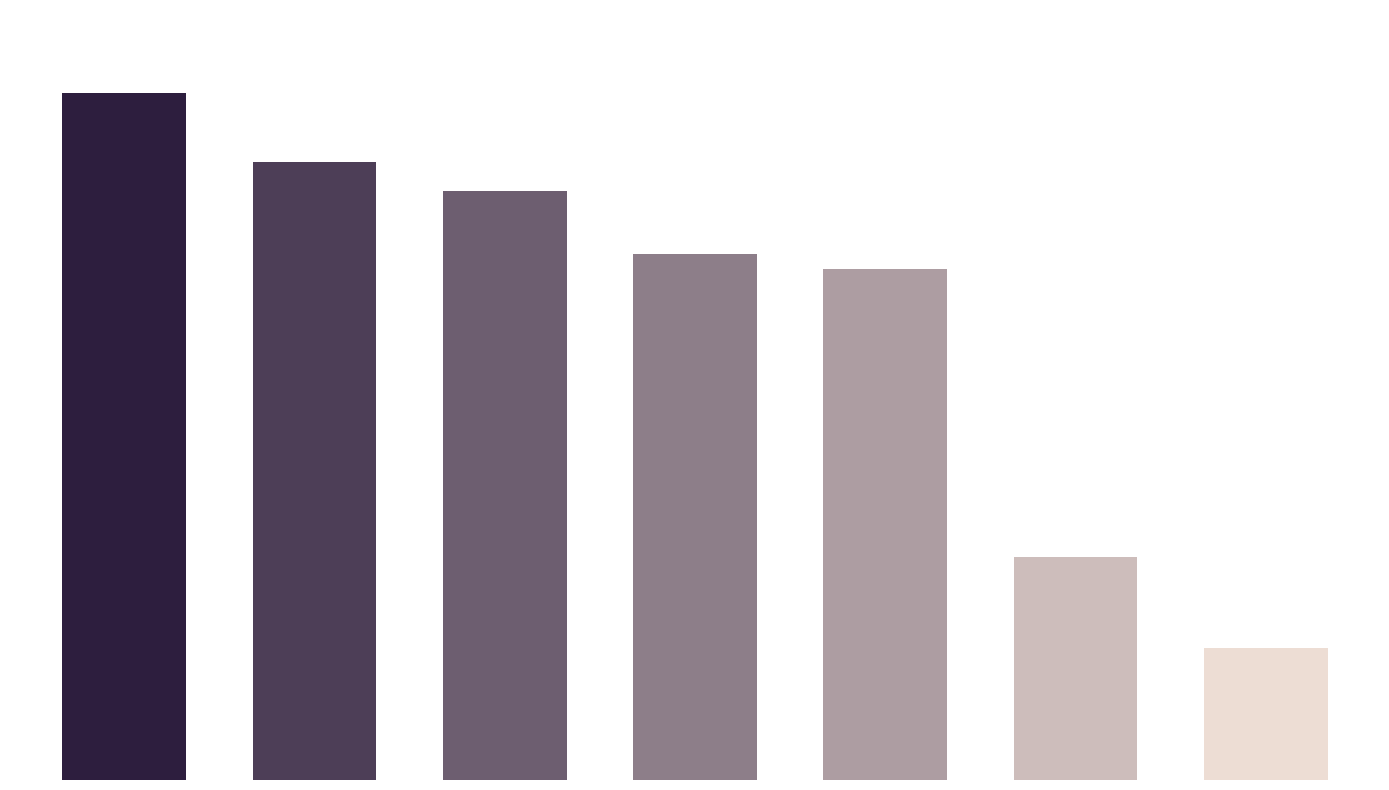

Does the chart contain any negative values?

No